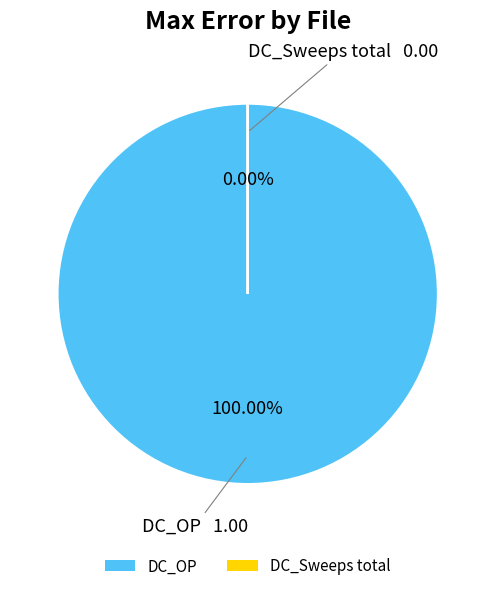

How many slices are in this pie chart?

2